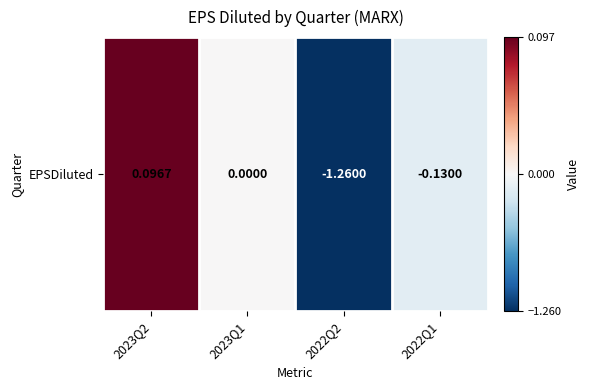

List the labels in order of value, largest first.

2023Q2, 2023Q1, 2022Q1, 2022Q2